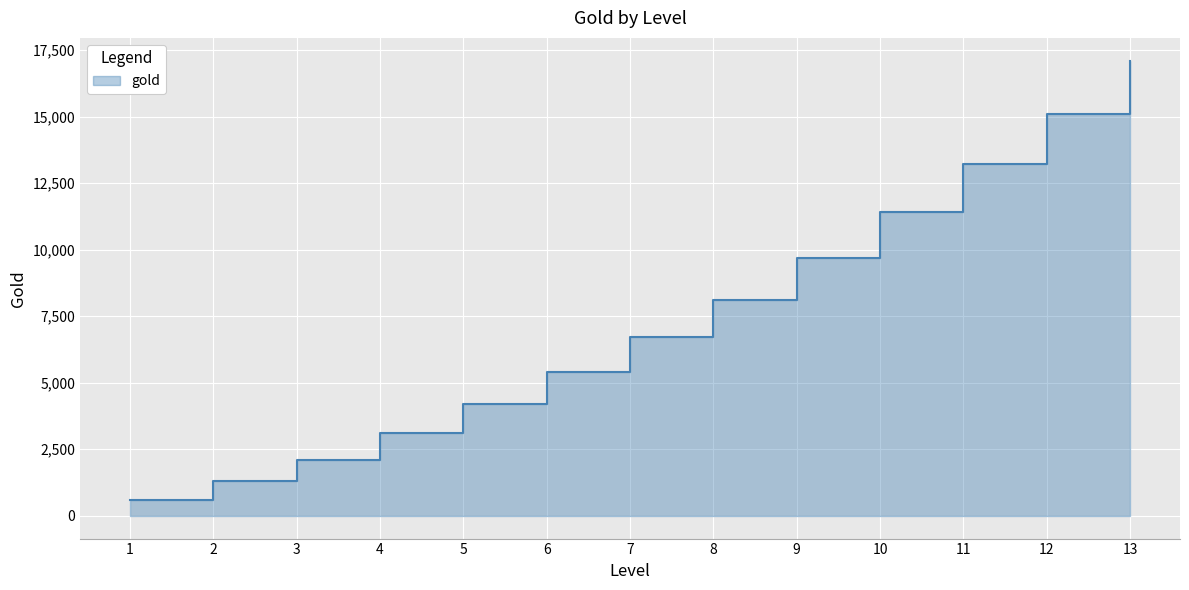

Between 4 and 13, which is larger?

13